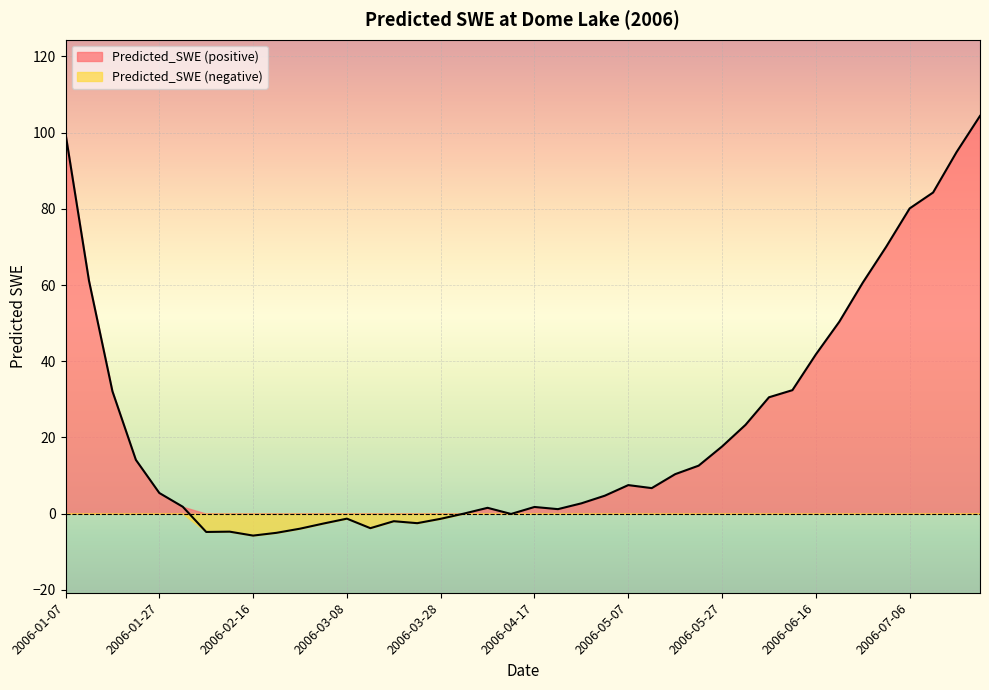

List the labels in order of value, largest first.

2006-07-21, 2006-01-07, 2006-07-16, 2006-07-11, 2006-07-06, 2006-07-01, 2006-01-12, 2006-06-26, 2006-06-21, 2006-06-16, 2006-06-11, 2006-01-17, 2006-06-06, 2006-06-01, 2006-05-27, 2006-01-22, 2006-05-22, 2006-05-17, 2006-05-07, 2006-05-12, 2006-01-27, 2006-05-02, 2006-04-27, 2006-02-01, 2006-04-17, 2006-04-07, 2006-04-22, 2006-04-02, 2006-04-12, 2006-03-08, 2006-03-28, 2006-03-18, 2006-03-23, 2006-03-03, 2006-03-13, 2006-02-26, 2006-02-11, 2006-02-06, 2006-02-21, 2006-02-16